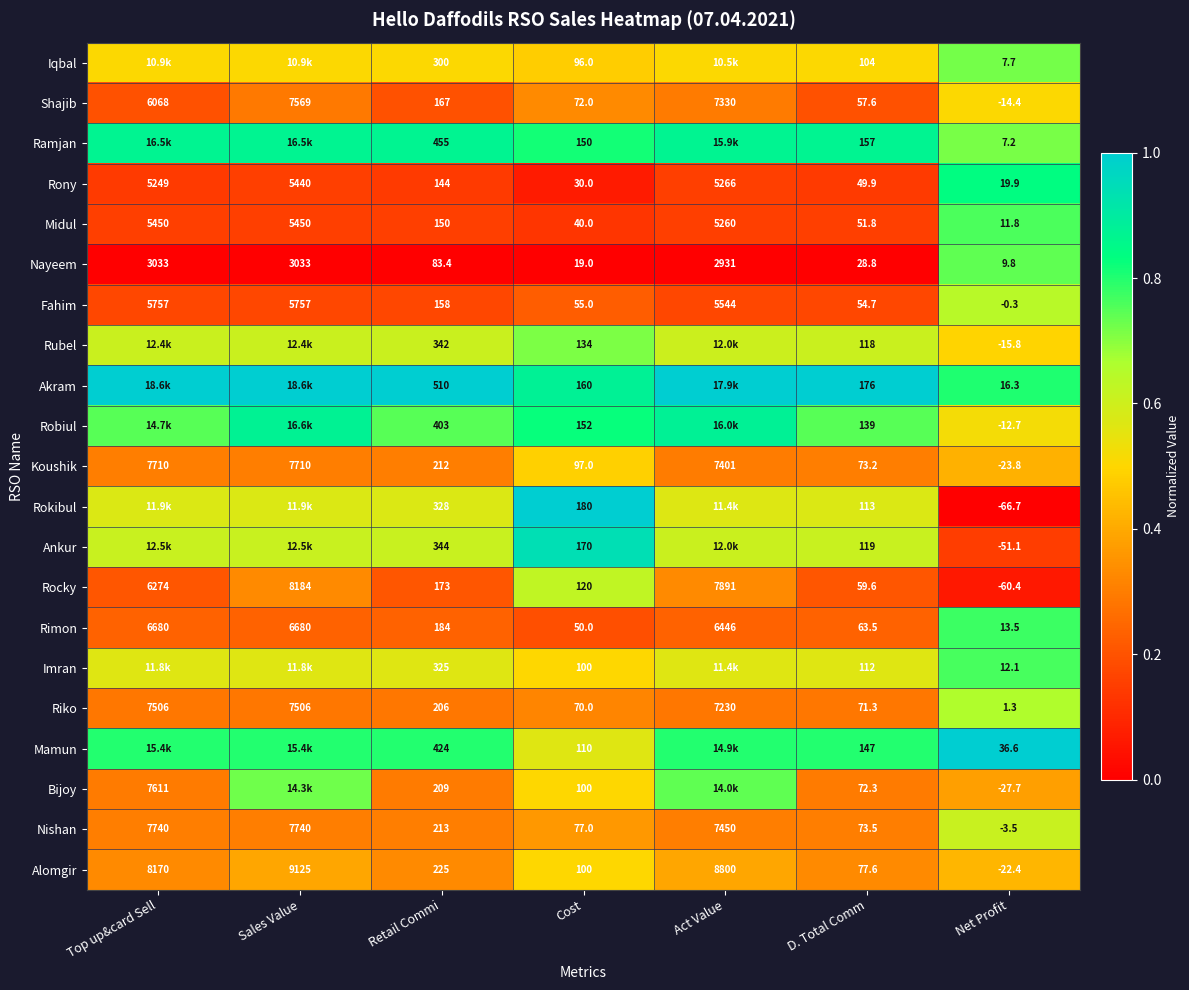

Which category has the lowest value in the Riko series?

Net Profit